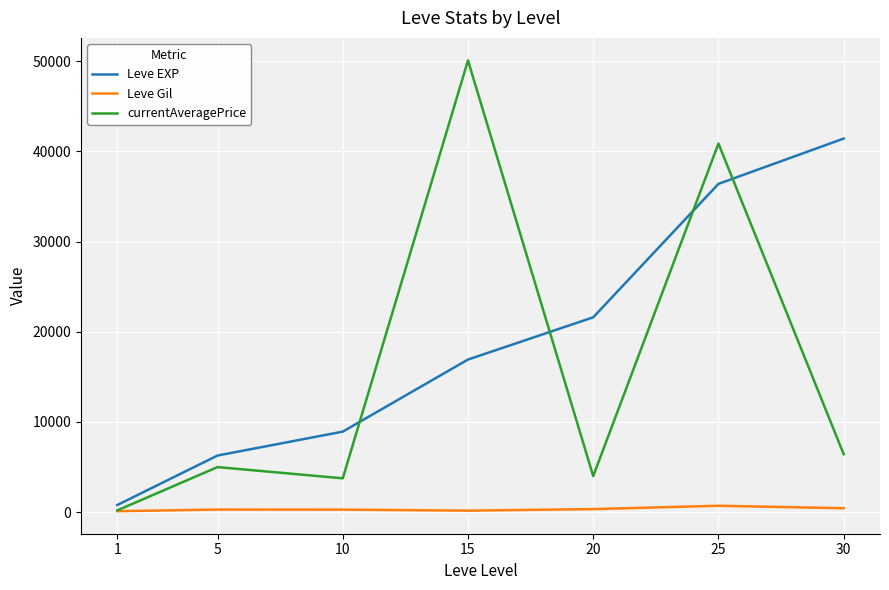

Is the value of currentAveragePrice at 30 greater than the value of Leve EXP at 20?

No